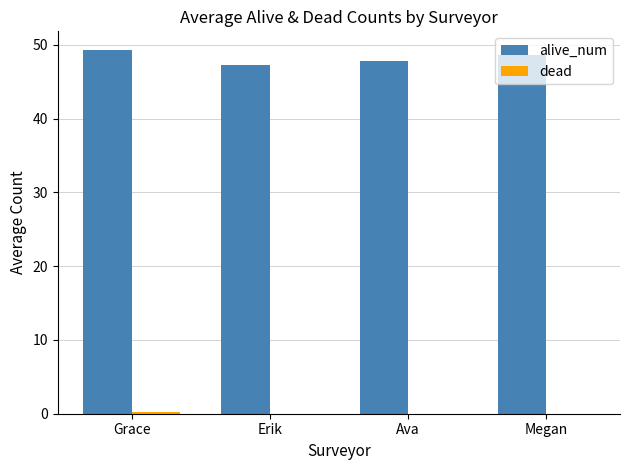

What is the maximum value shown in the chart?

49.4